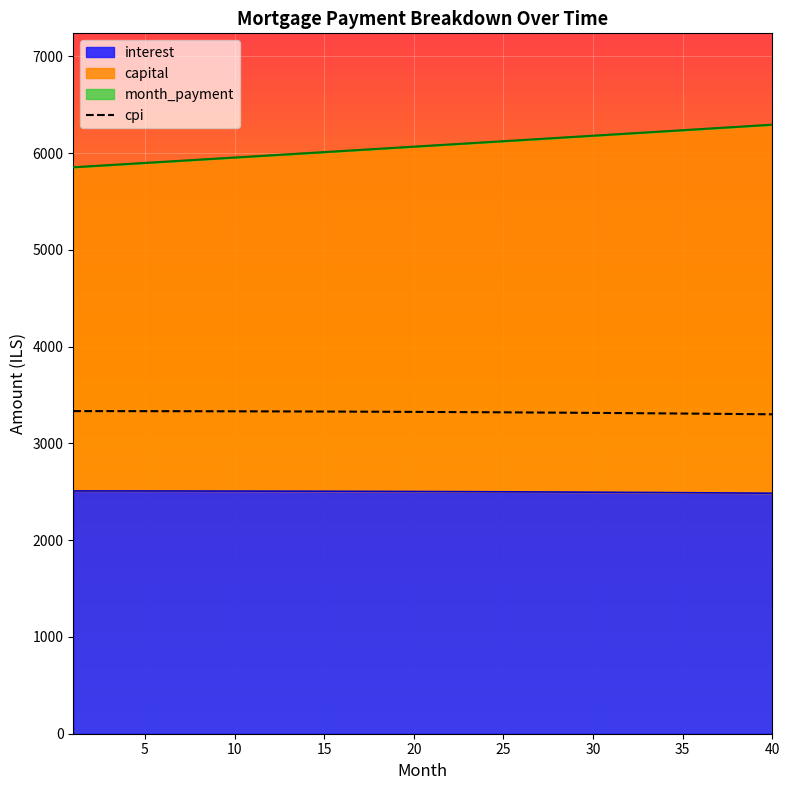

What is the difference between the second highest and second lowest values?

31.3